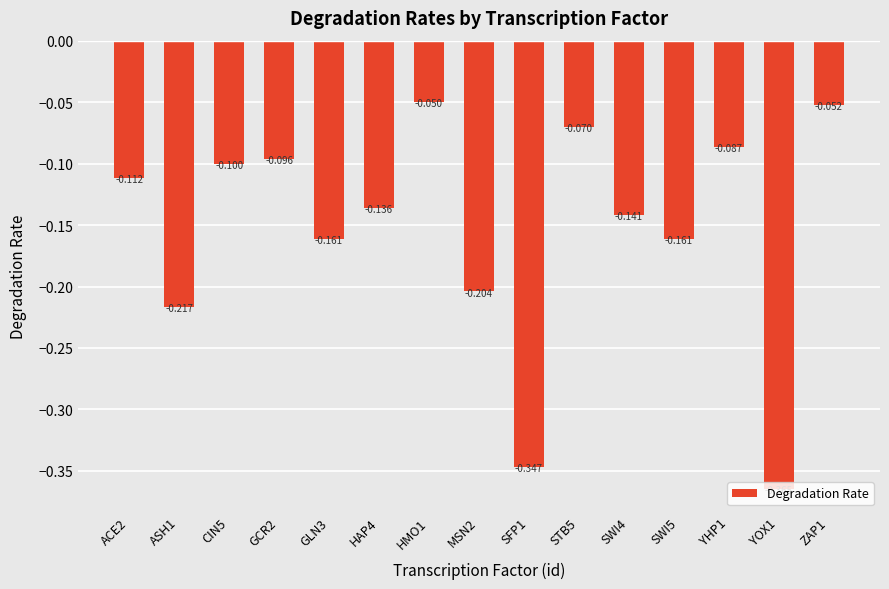

List the labels in order of value, largest first.

HMO1, ZAP1, STB5, YHP1, GCR2, CIN5, ACE2, HAP4, SWI4, GLN3, SWI5, MSN2, ASH1, SFP1, YOX1